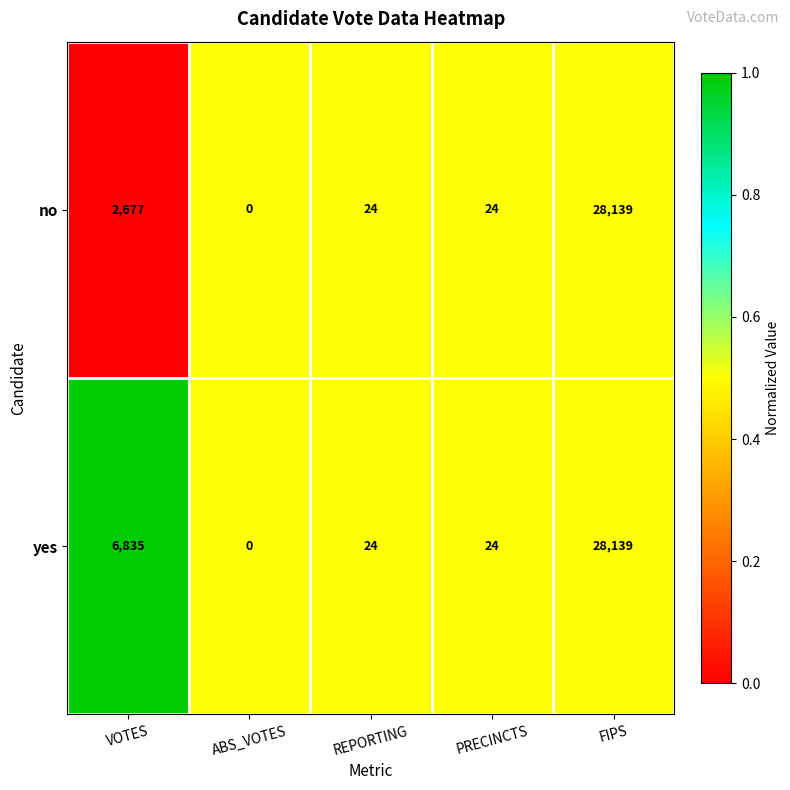

At VOTES, list the series in order from smallest to largest.

no, yes